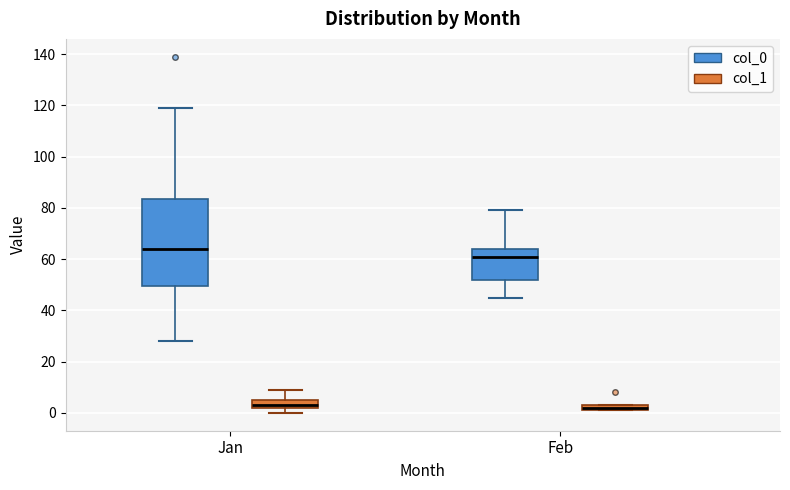

Where is the lower edge of the box for Jan (col_1) on the y-axis? The values are not printed on the chart, so give them approximately, as read against the axis.

2